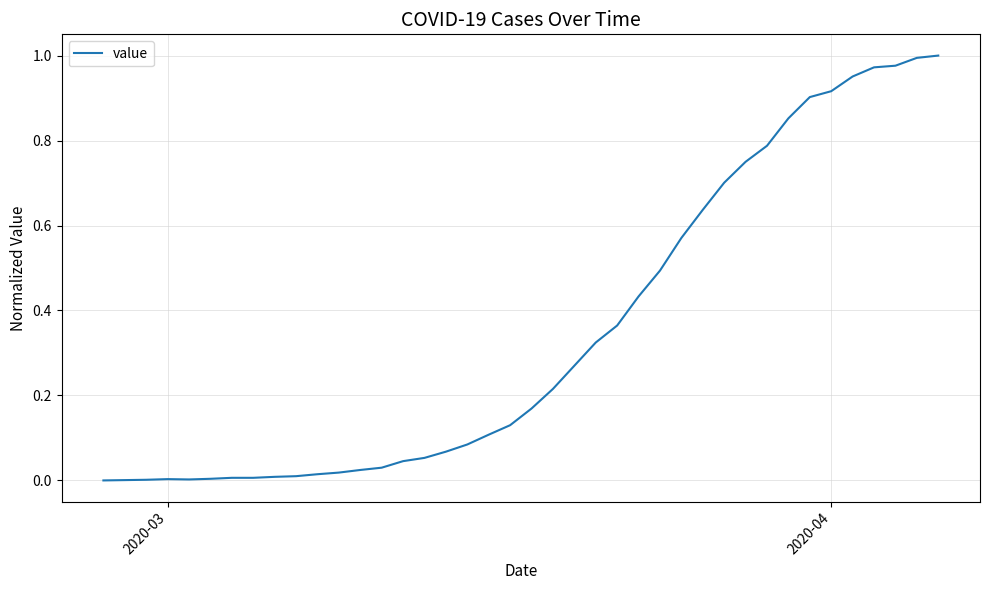

What is the difference between the maximum and minimum values?

1.0